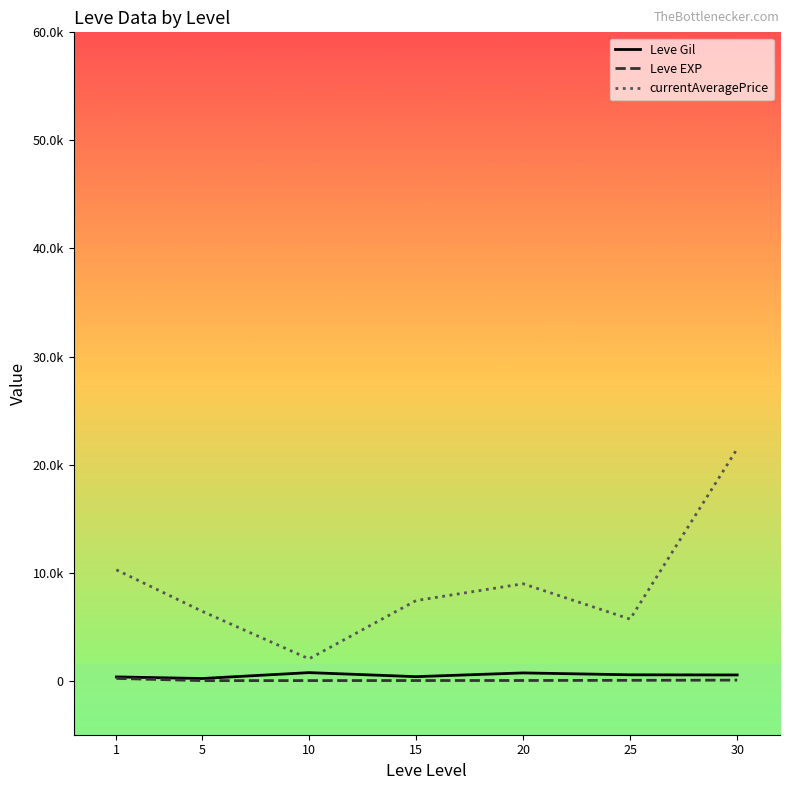

At which category does Leve Gil reach its first local valley?

5